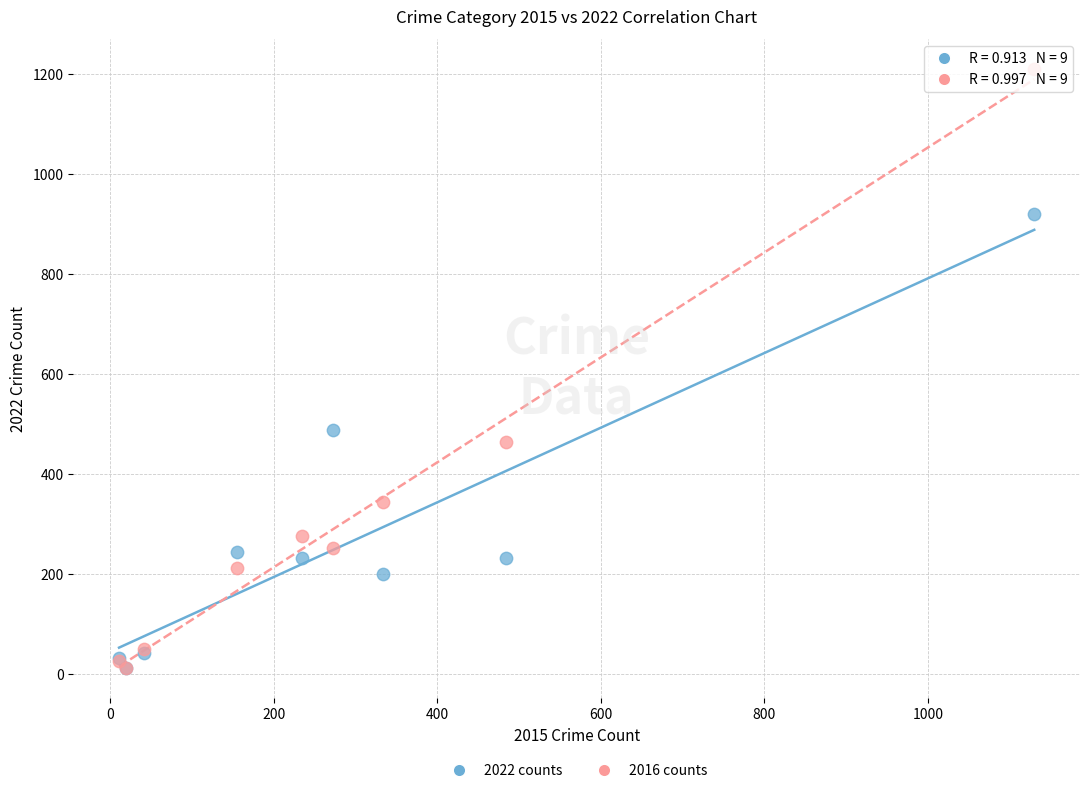

In the 2016 counts series, what Y value is closest to 610?

463